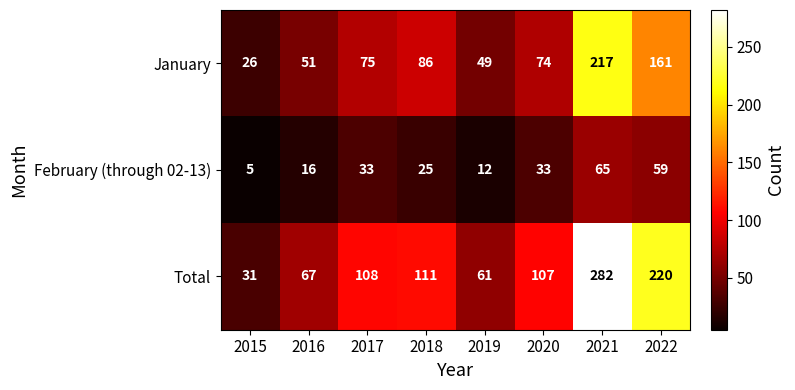

What is the average value of the February (through 02-13) series?

31